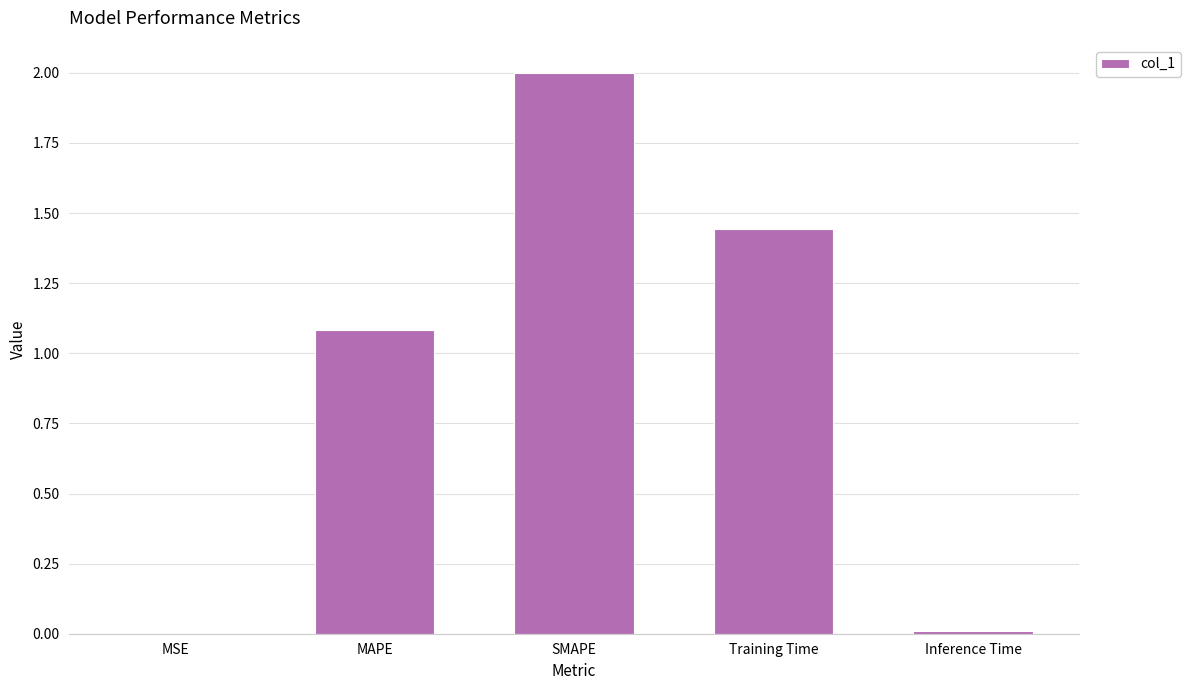

Count the number of values greater than 1.

3